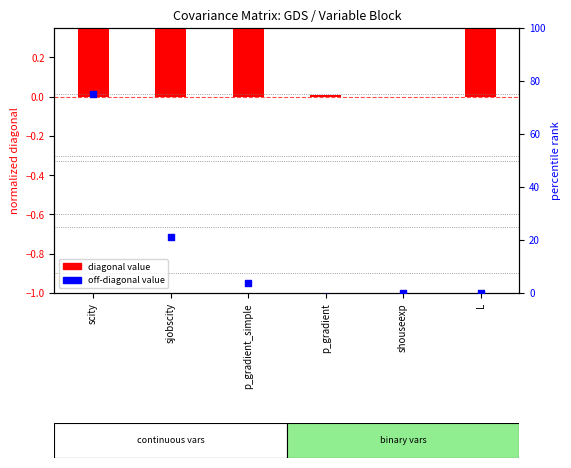

Which series has the largest total across all categories?

off-diagonal value